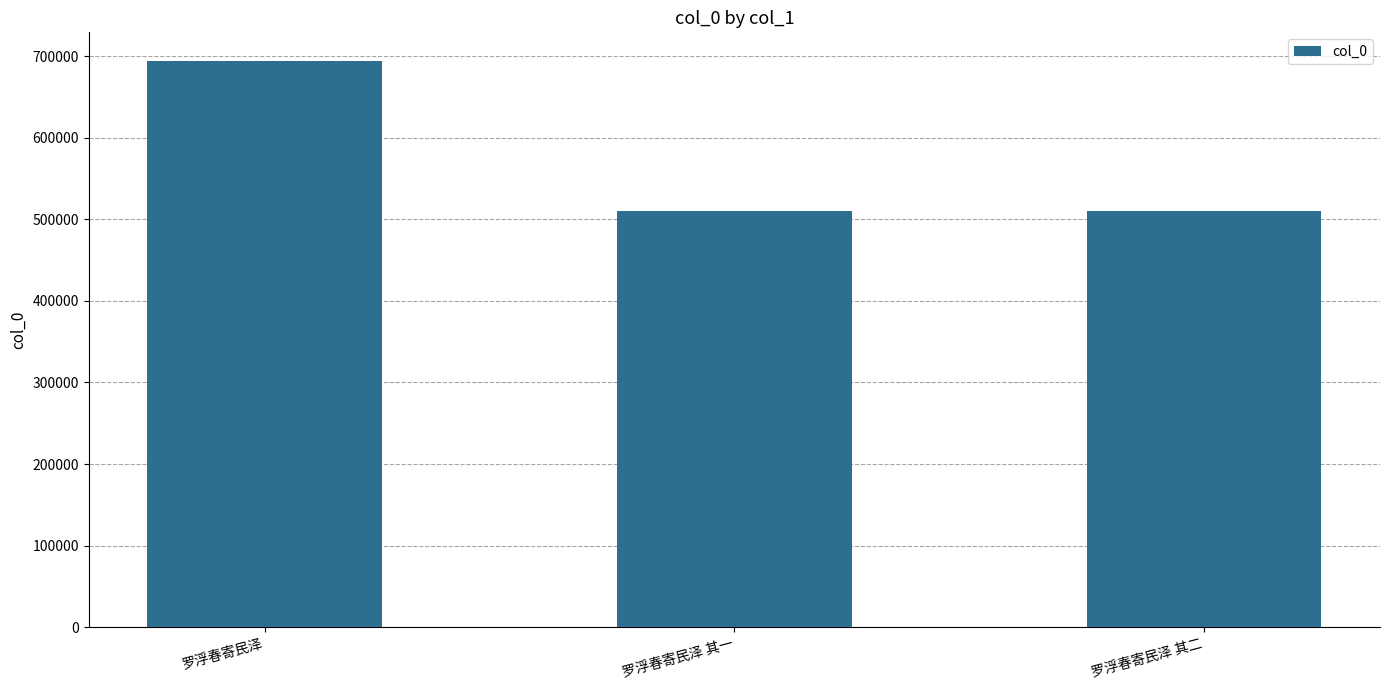

What is the value of the 2nd bar from the left?

510628